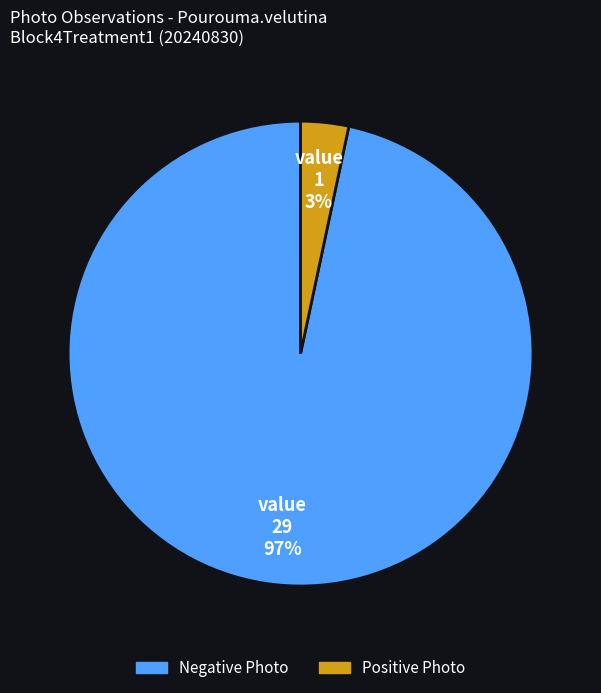

Does any single category account for the majority?

Yes